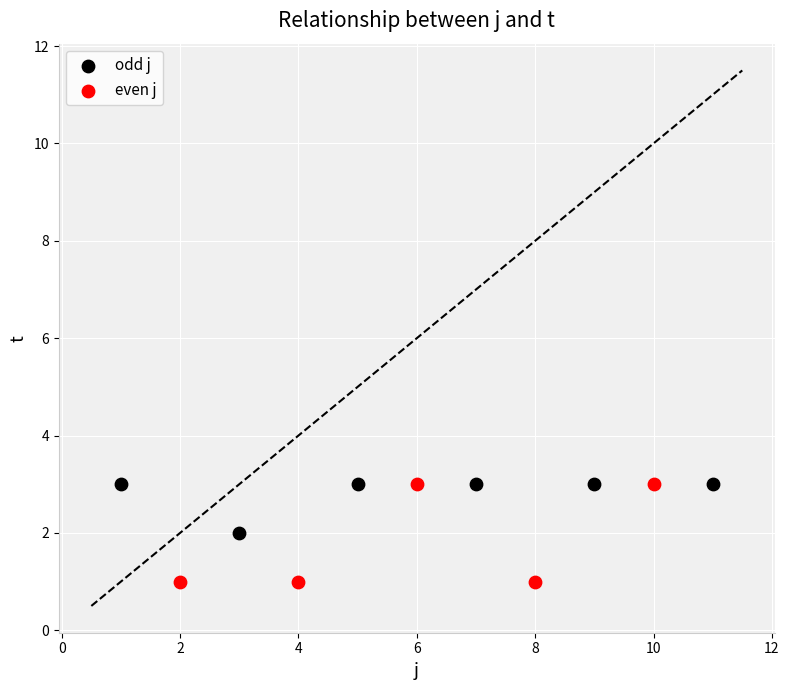

Which series reaches the minimum Y coordinate?

even j